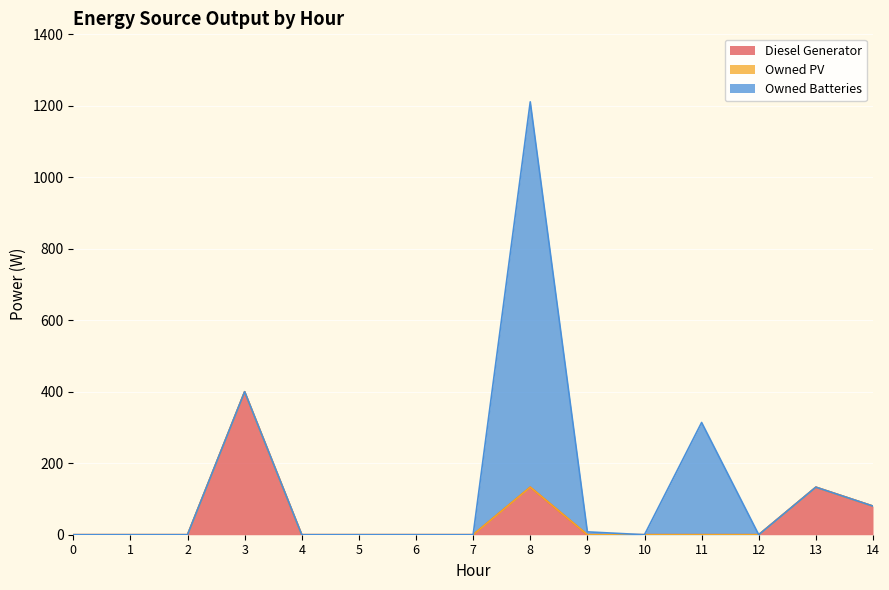

Is it true that Owned Batteries equals 13 at 9?

False